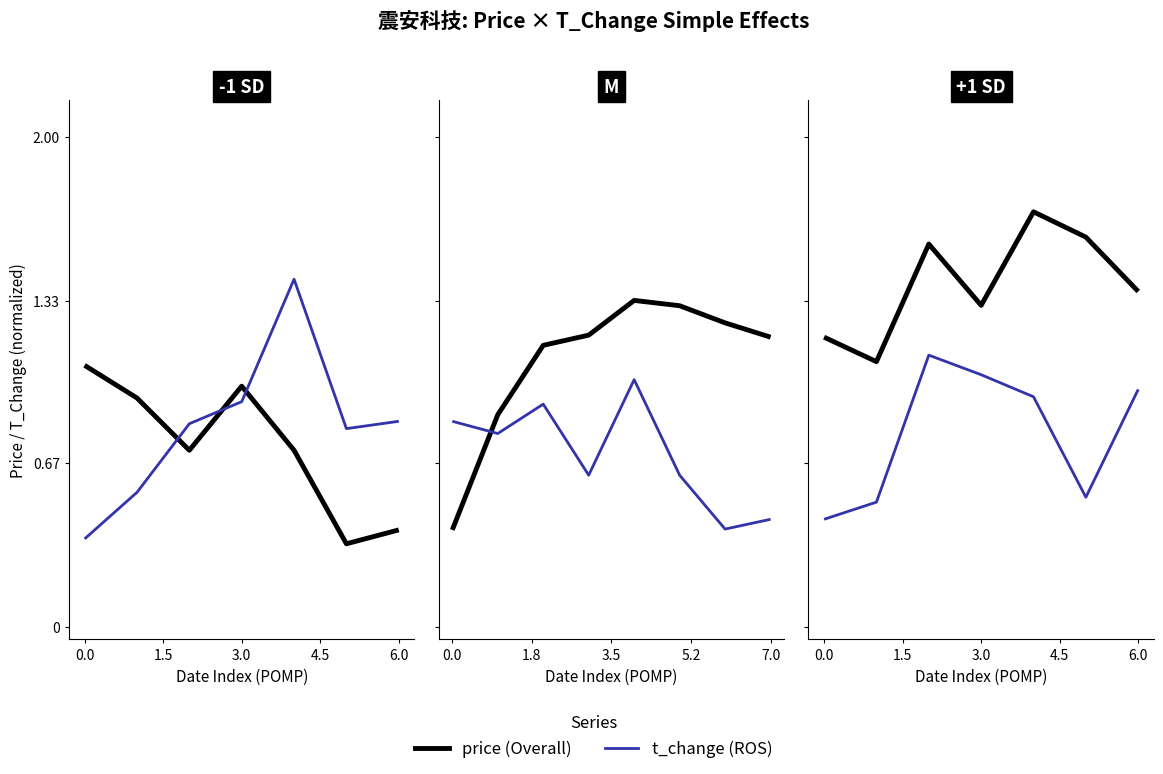

Which series has the widest spread of values?

t_change (ROS)